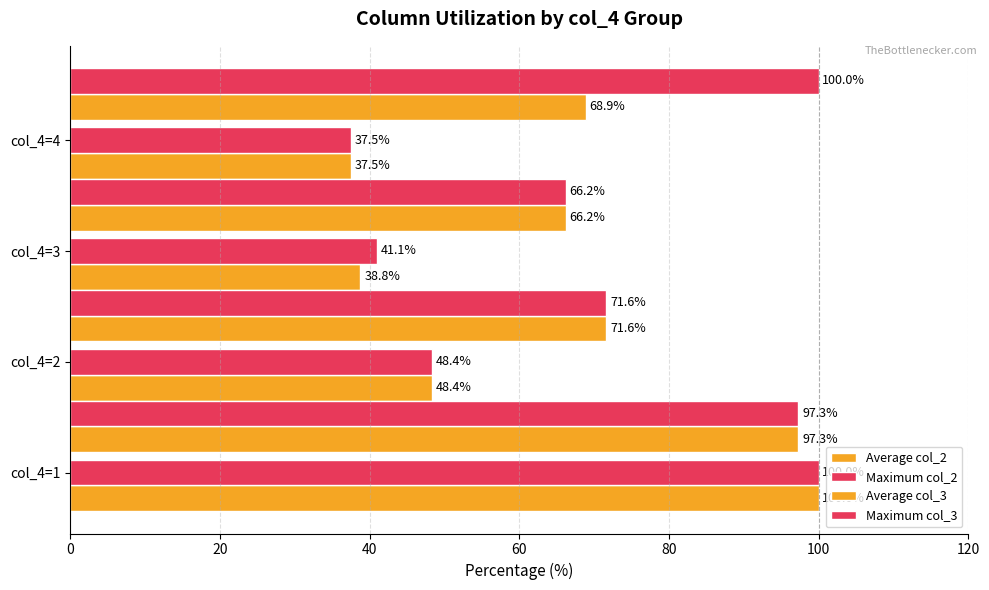

At how many categories does at least one series exceed 91?

2